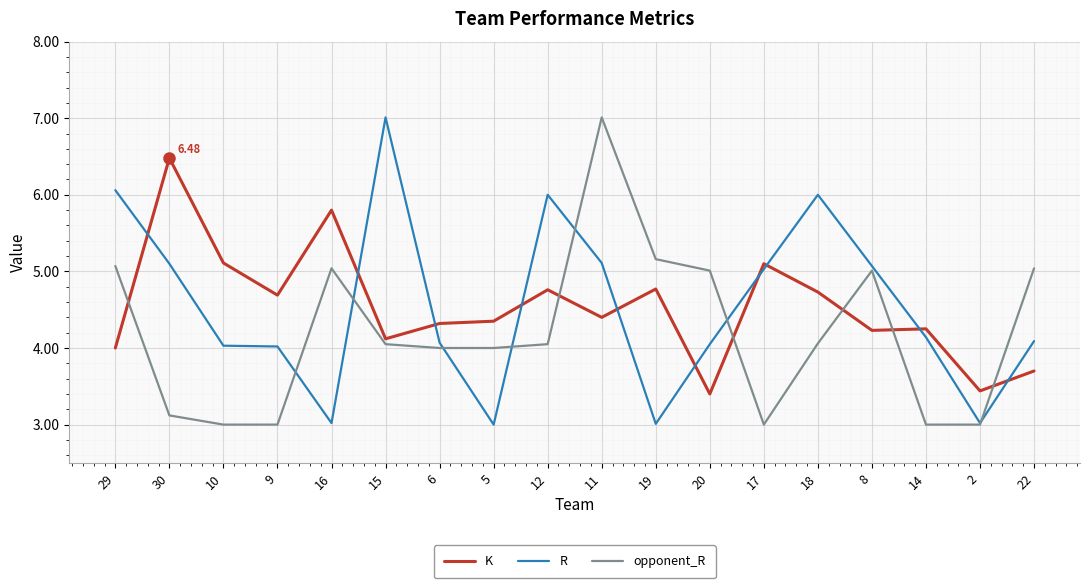

What is the average value of the opponent_R series?

4.2